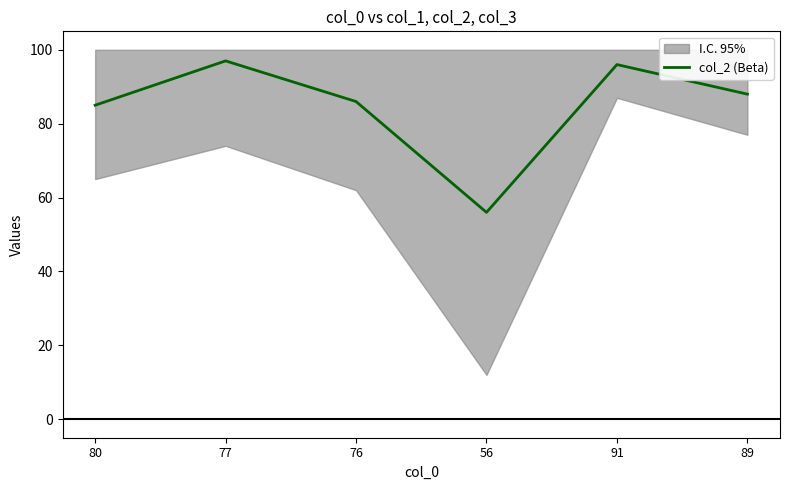

Where does the data first go above 88?

77